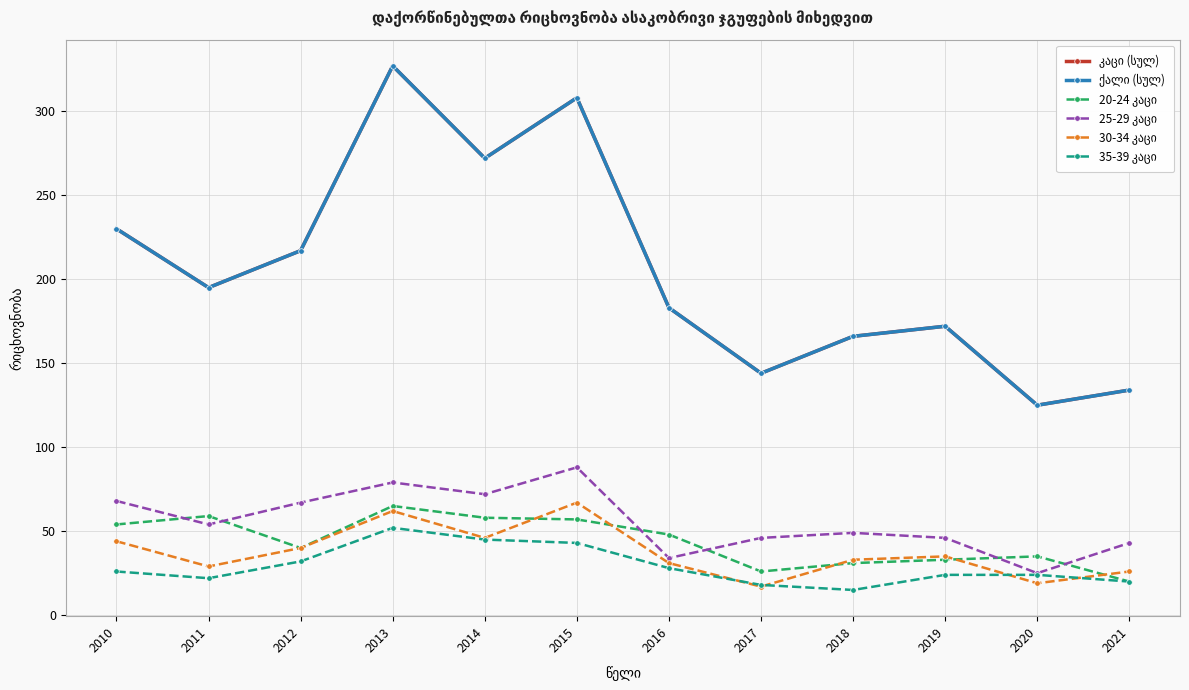

Where is ქალი (სულ) nearest to the value 226?

2010